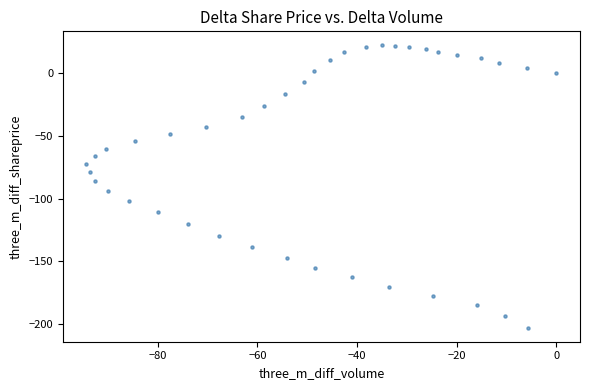

What is the range of Y values (max minus min)?

225.1